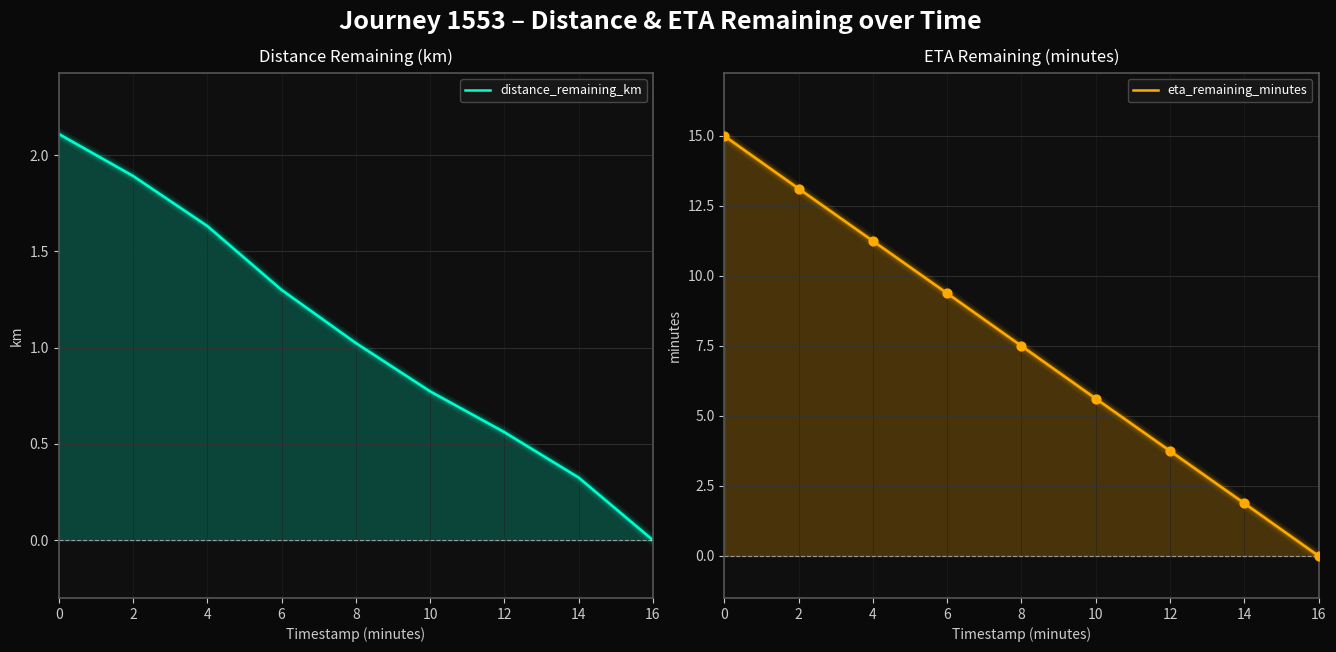

What is the total value across all series at 14?

2.2